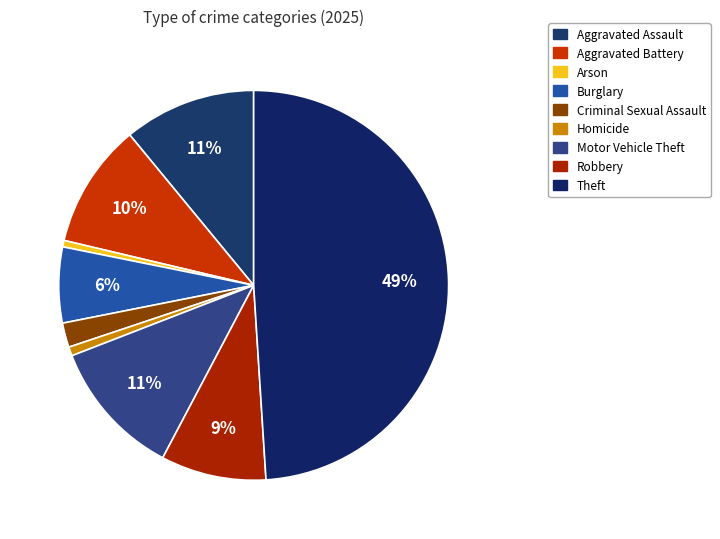

Which slice is the largest?

Theft